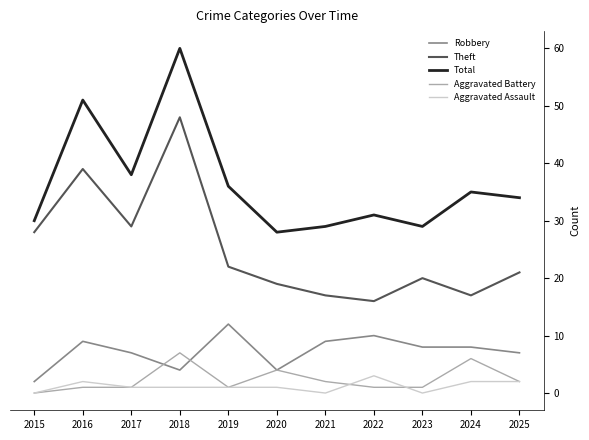

Is the value of Theft at 2020 greater than the value of Robbery at 2019?

Yes